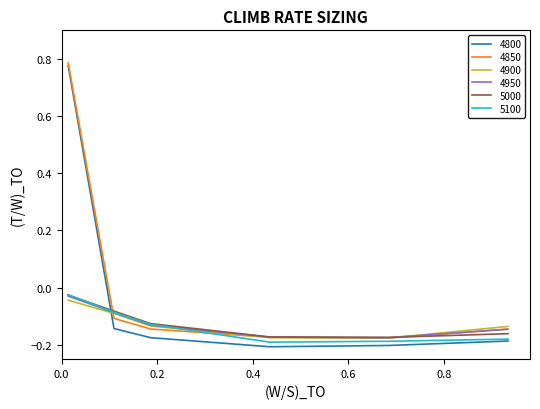

Which series has the widest spread of values?

4800